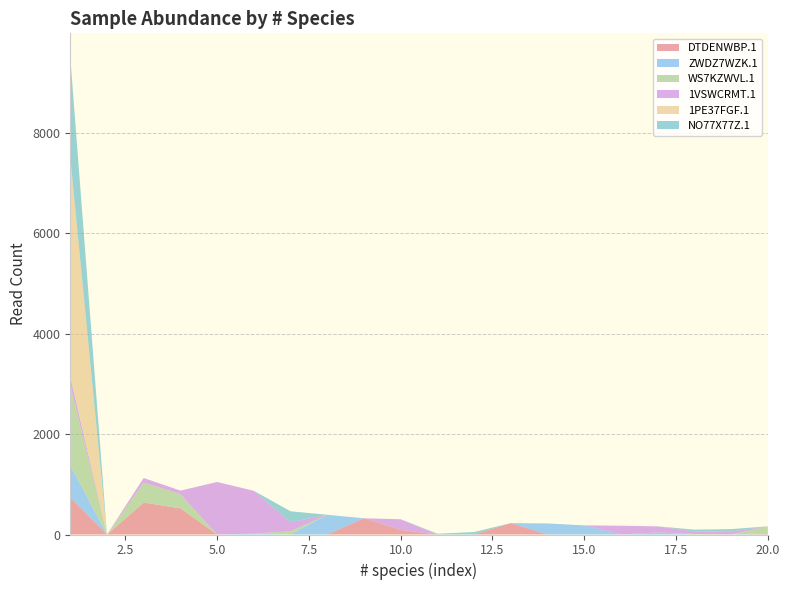

Reading right to left, what are all the values shown in this chart?

DTDENWBP.1: 8	0	0	0	0	0	0	227	0	0	91	323	0	0	0	0	521	635	0	734
ZWDZ7WZK.1: 19	0	0	41	0	182	220	0	0	0	0	0	393	0	18	0	0	0	0	646
WS7KZWVL.1: 136	0	11	0	0	0	0	0	0	0	0	0	0	65	0	0	283	400	0	1595
1VSWCRMT.1: 0	58	48	121	175	0	0	0	0	0	213	0	0	181	852	1046	70	90	0	164
1PE37FGF.1: 0	0	0	0	0	0	0	0	0	0	0	0	0	0	0	0	0	0	0	4368
NO77X77Z.1: 0	49	38	0	0	0	0	0	49	16	0	0	0	216	0	0	0	0	0	1997